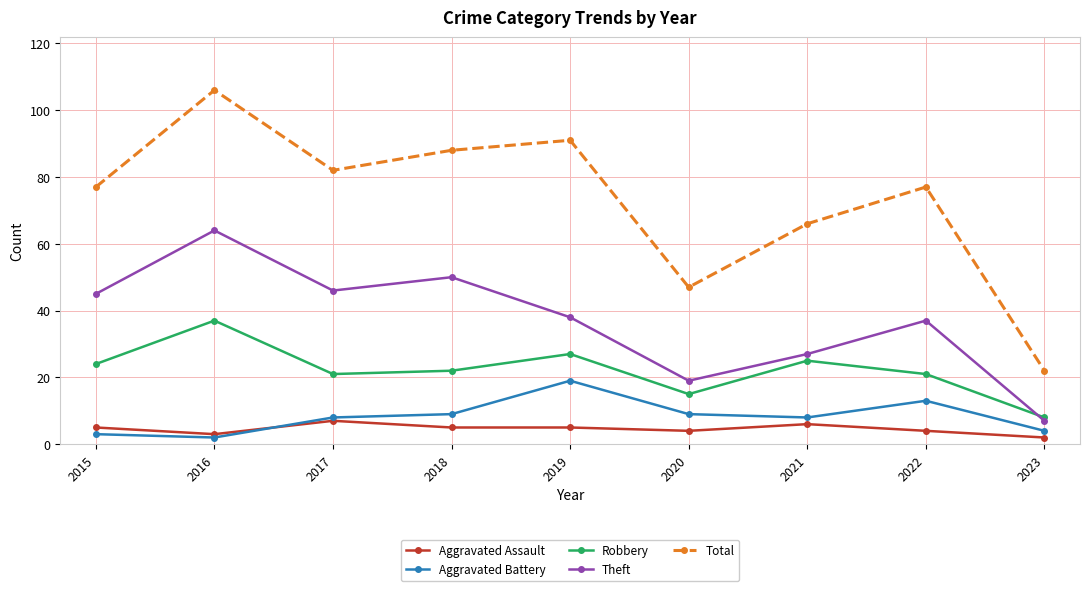

How many distinct data groups are displayed?

5